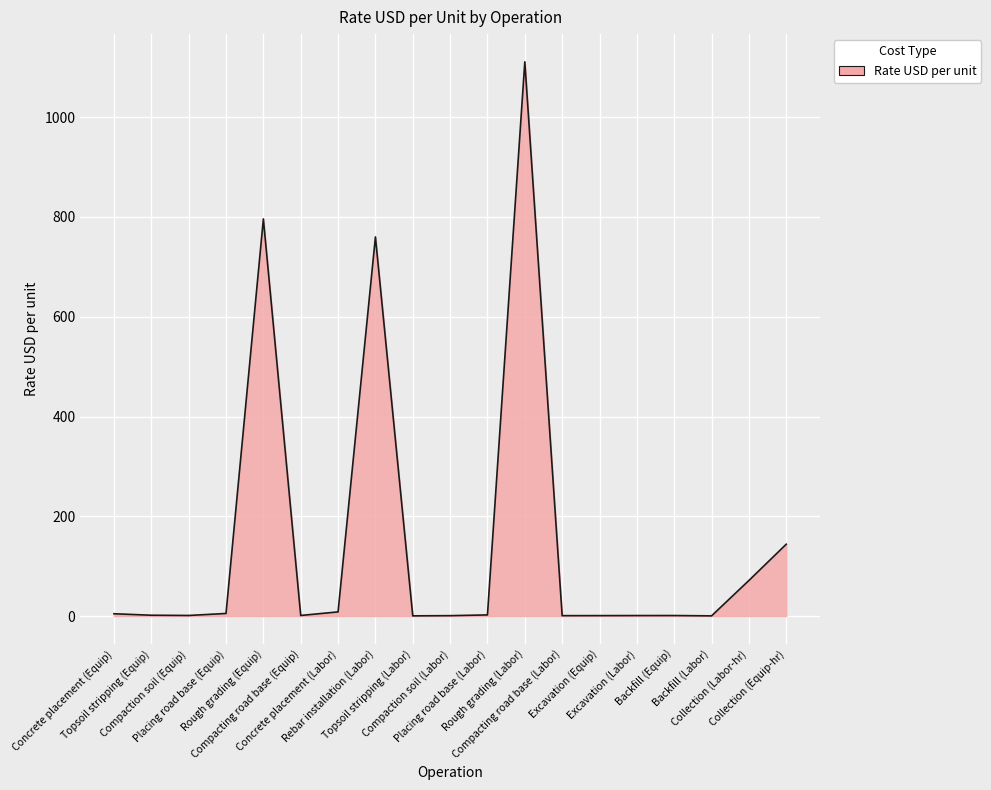

What is the difference between the maximum and minimum values?

1110.7